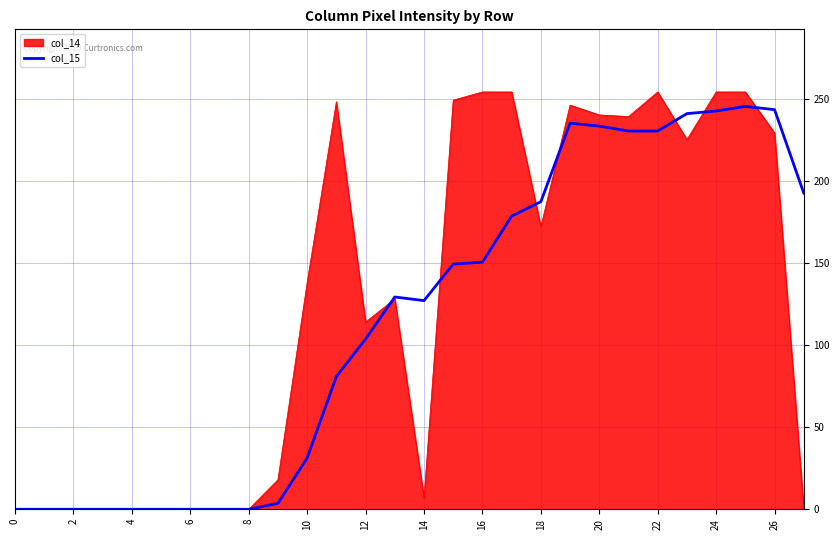

Which series has the largest range (max minus min)?

col_14